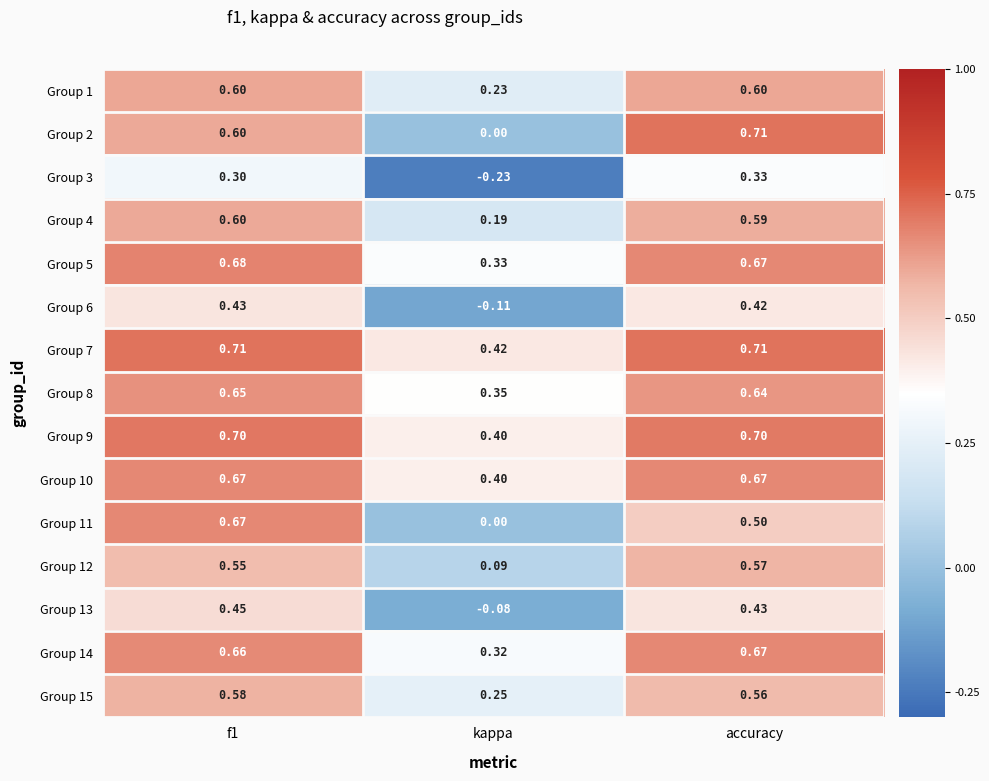

Where is Group 5 nearest to the value 0?

kappa